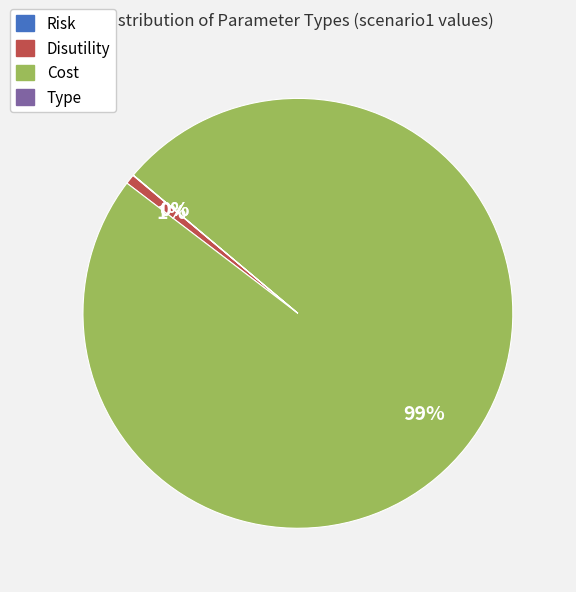

Does any single category account for the majority?

Yes